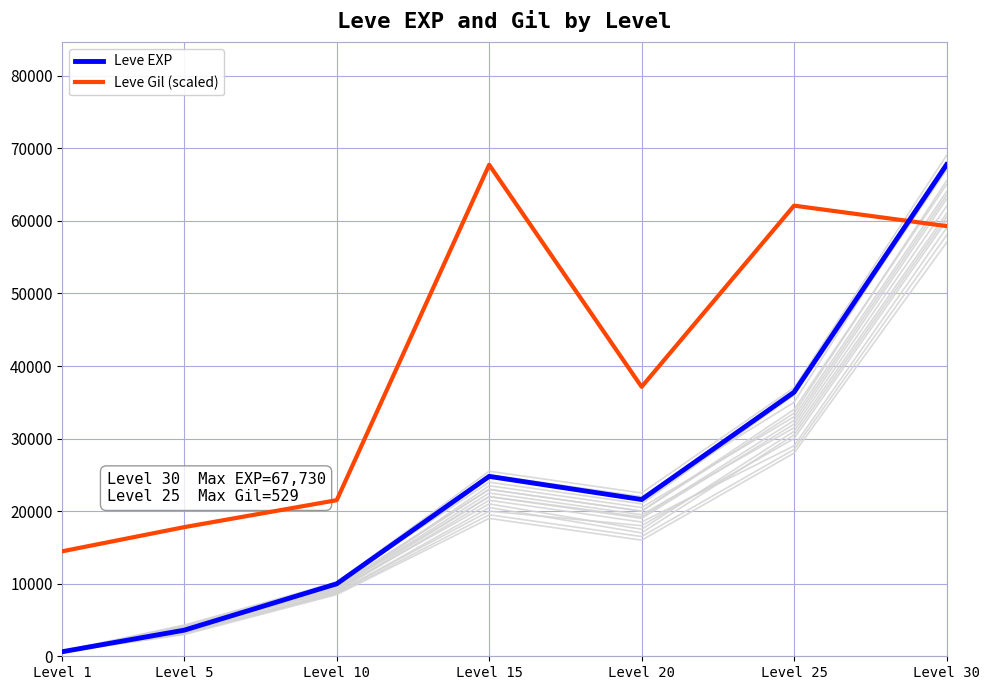

Count the number of data series in this chart.

2